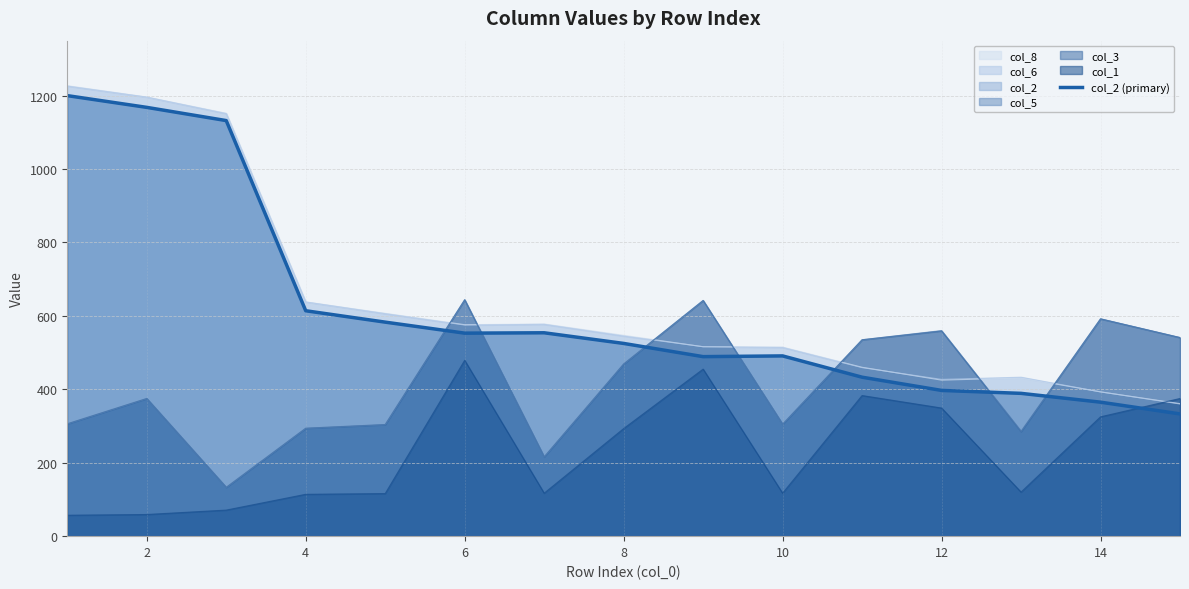

True or false: there are more than 1 points higher than both neighbors.

True